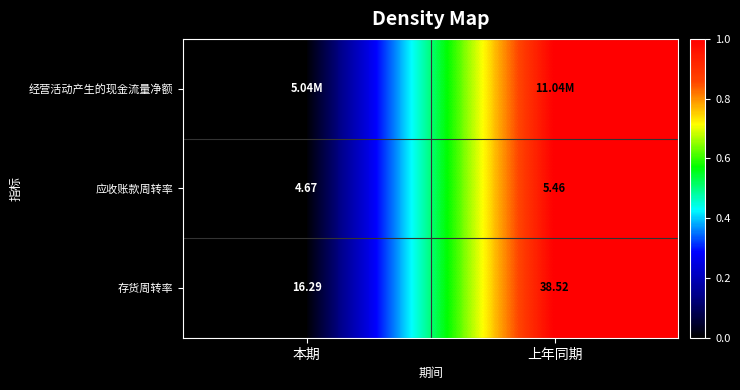

Where does the 应收账款周转率 series first go above 5?

上年同期